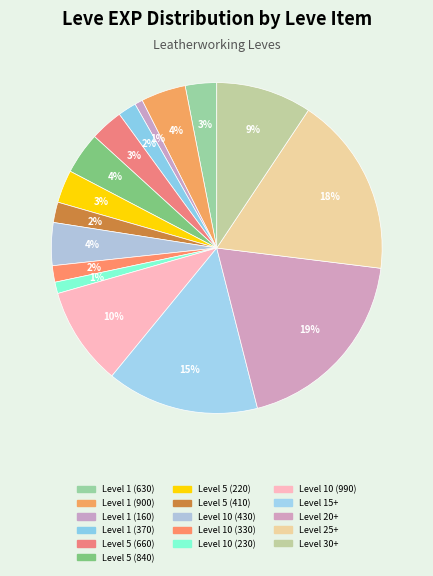

How many slices are in this pie chart?

16